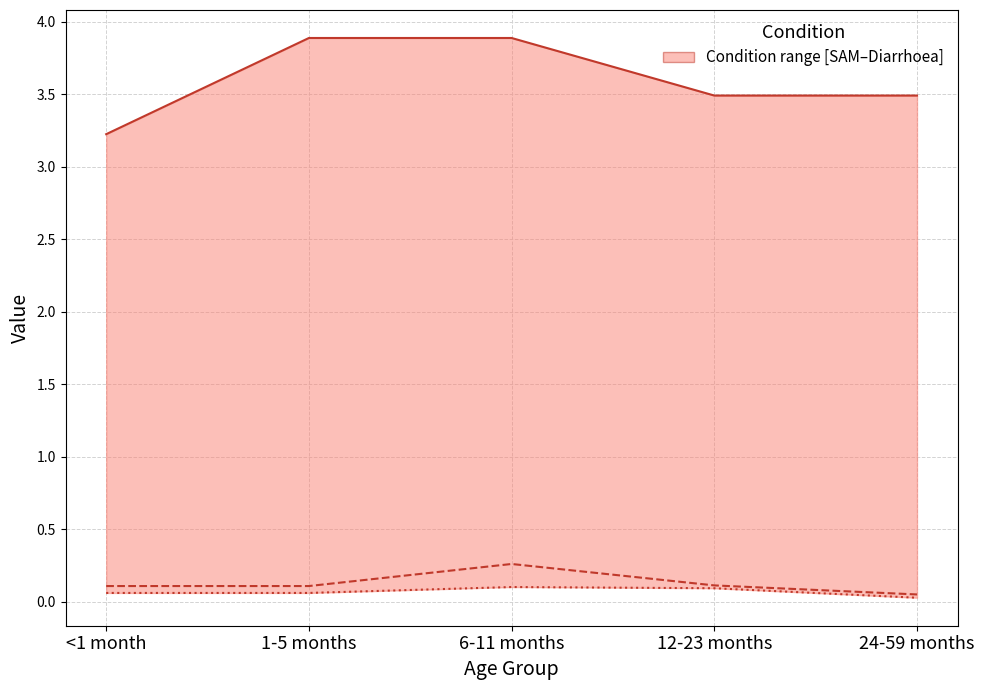

Does the chart have visible grid lines?

Yes